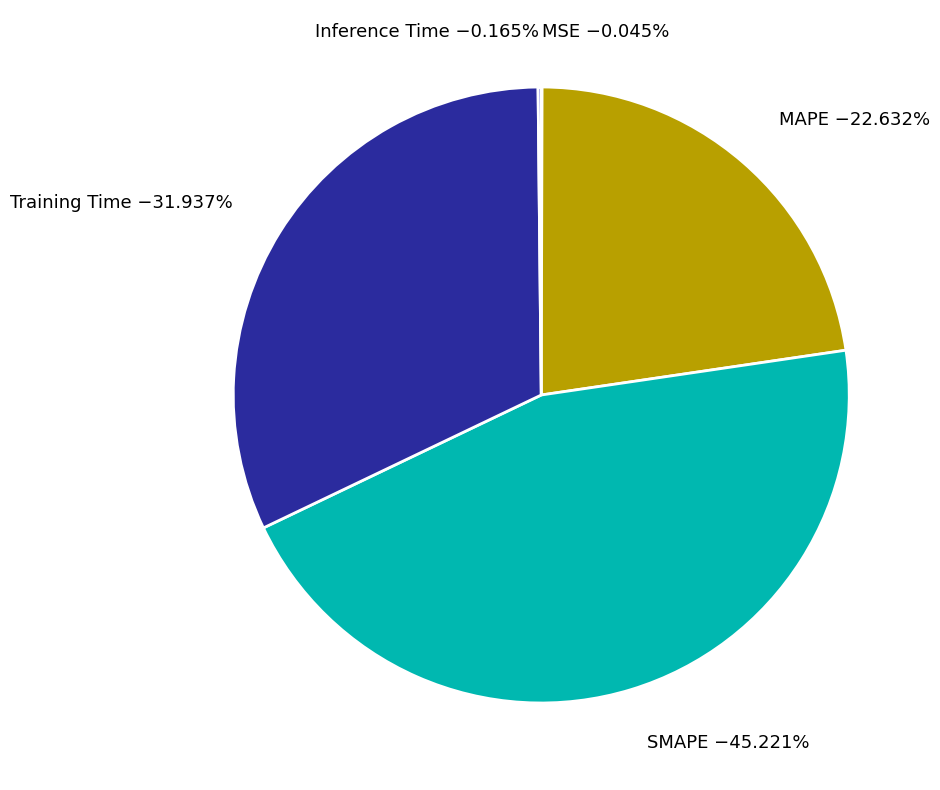

Is Training Time the majority of the pie?

No